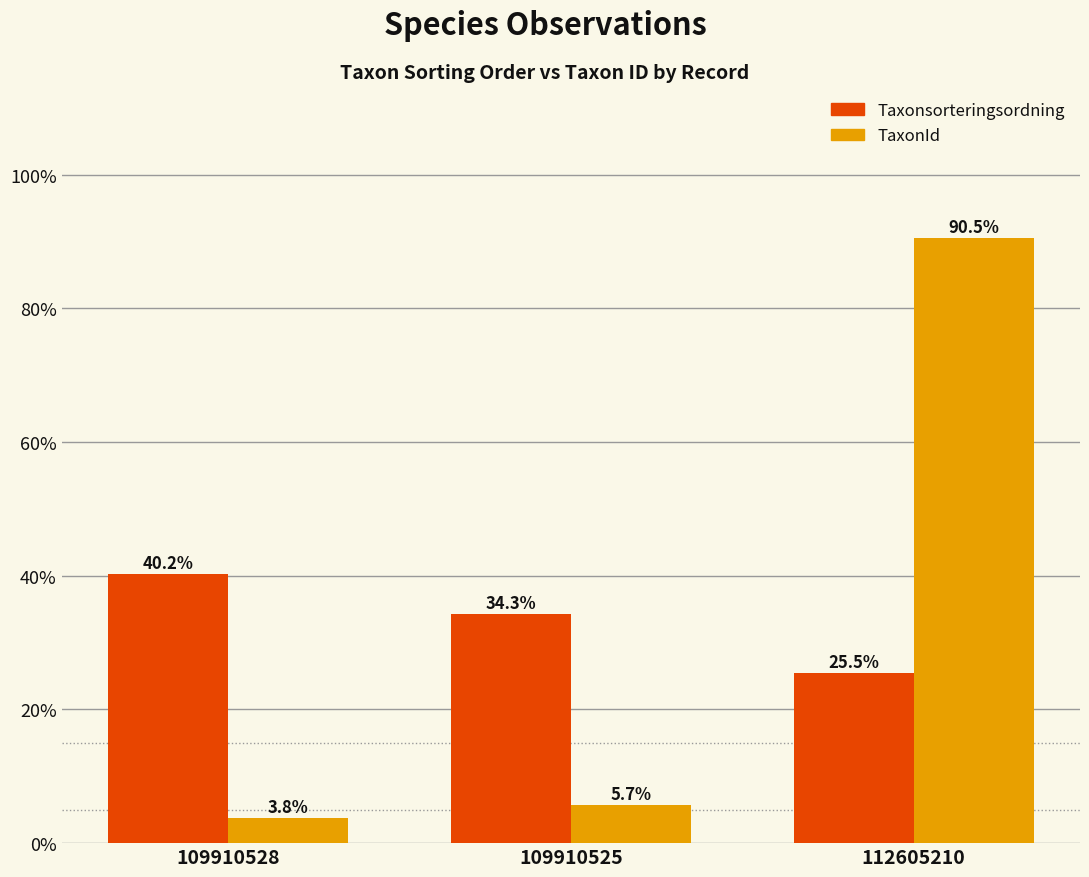

Which series changed the most between 109910525 and 112605210?

TaxonId